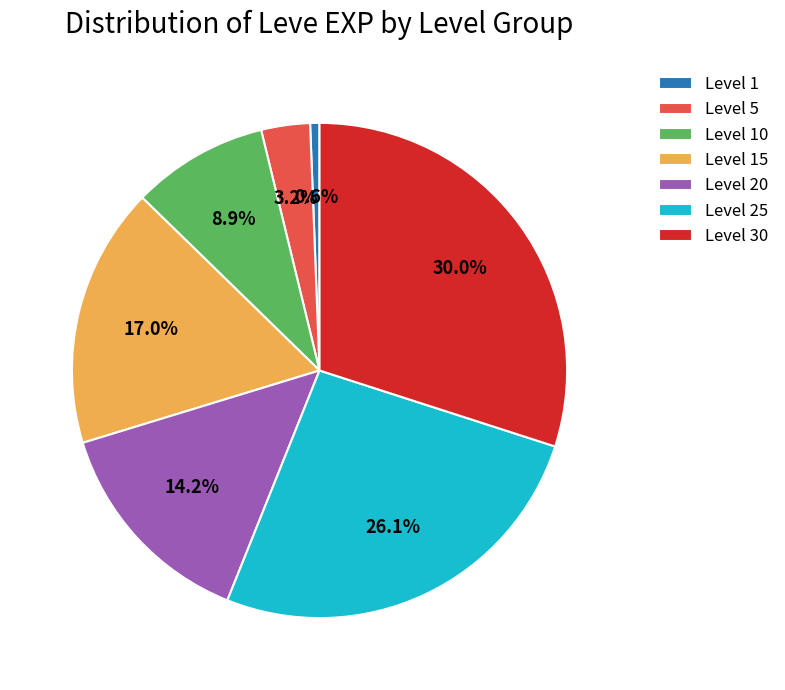

What is the smallest slice in the pie chart?

Level 1